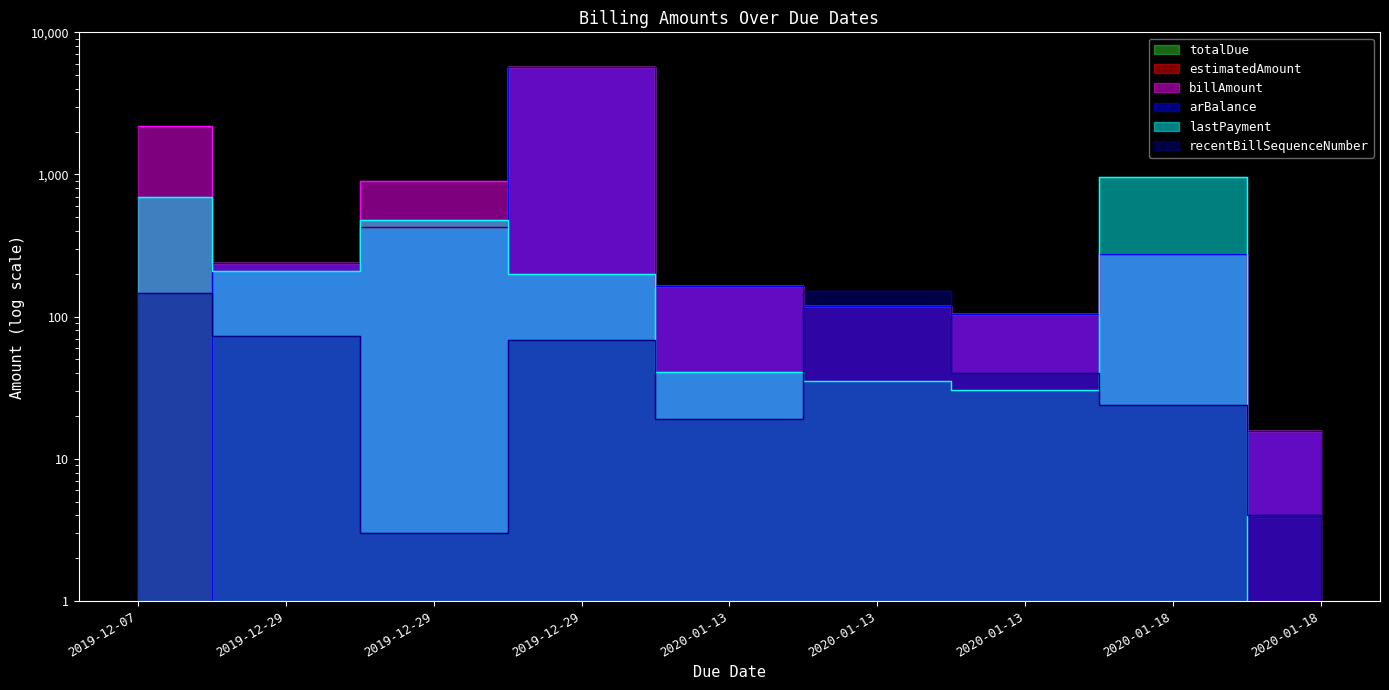

List the labels in order of billAmount value, smallest first.

2020-01-18, 2020-01-13, 2020-01-13, 2020-01-13, 2019-12-29, 2020-01-18, 2019-12-29, 2019-12-07, 2019-12-29